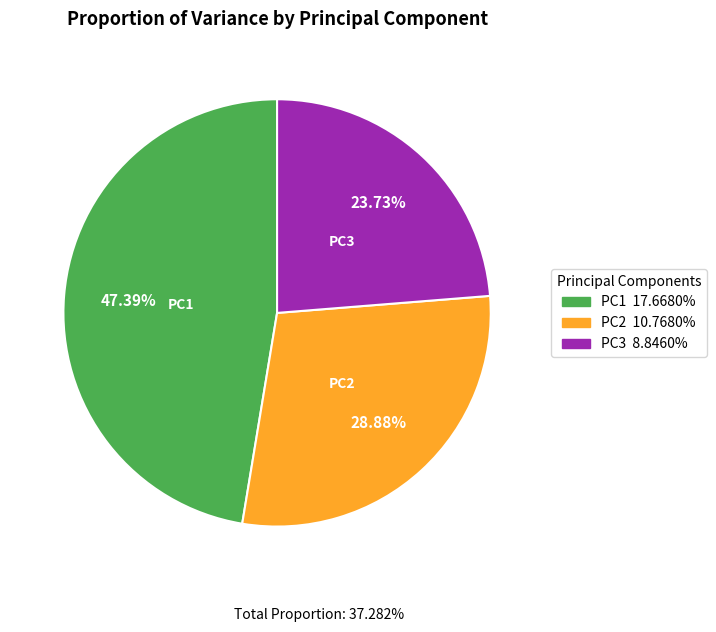

Is there any slice that represents more than half of the pie?

No